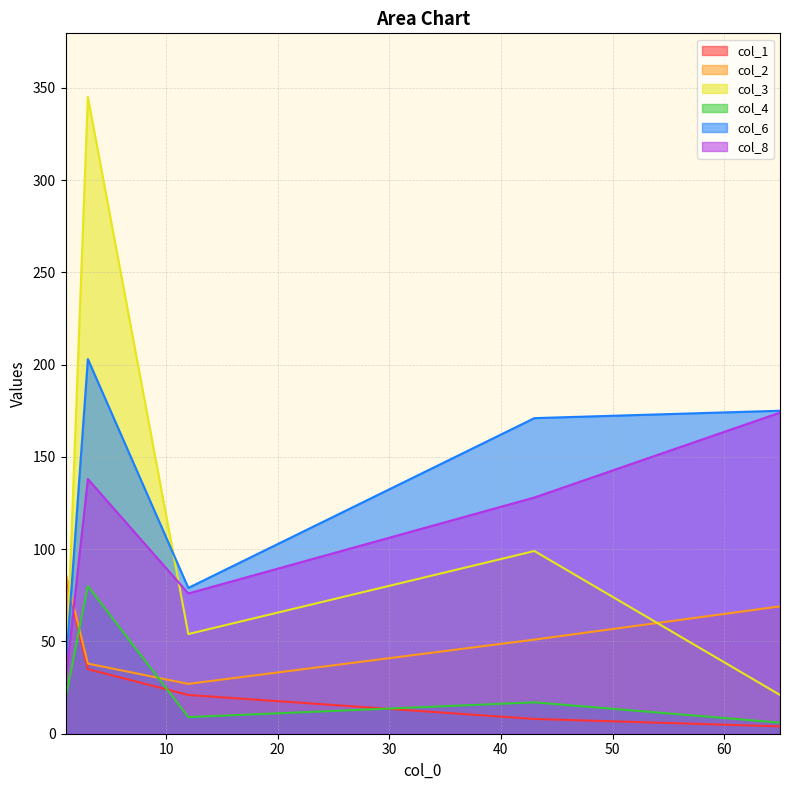

How many distinct data groups are displayed?

6